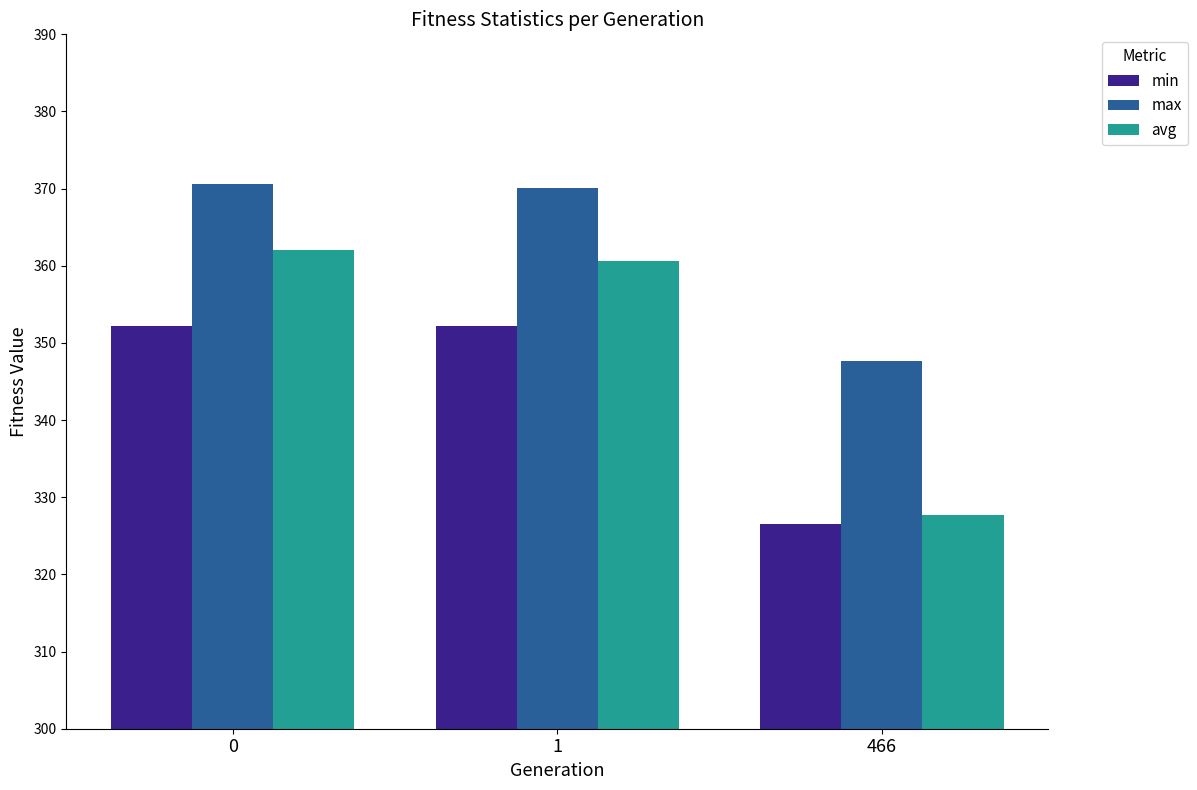

Reading left to right, extract all data points from this chart.

min: 0=352.2	1=352.2	466=326.6
max: 0=370.6	1=370.1	466=347.6
avg: 0=362.1	1=360.6	466=327.7